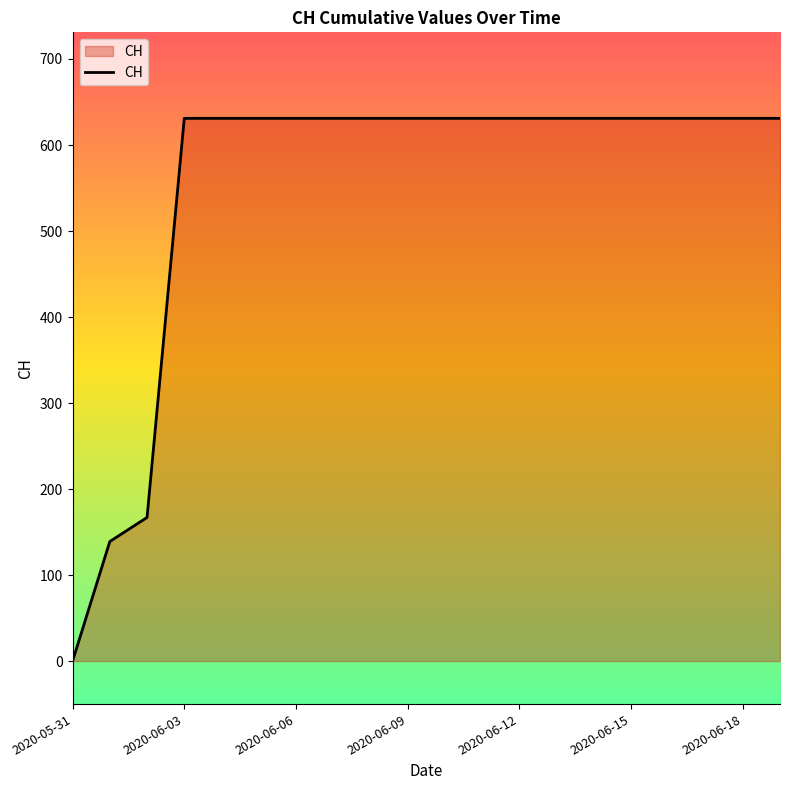

What is the difference between the maximum and minimum values?

631